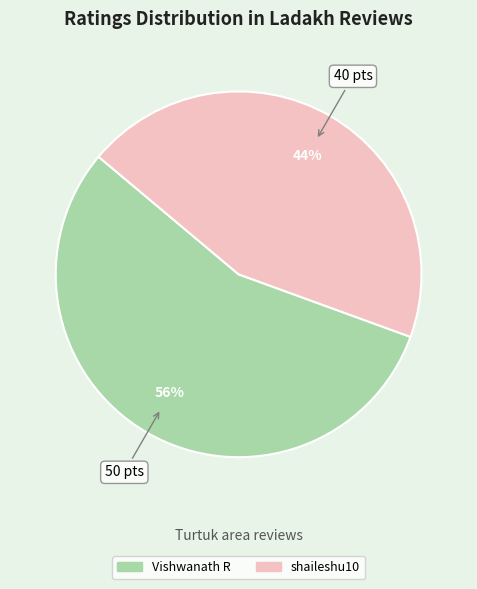

To the nearest percent, what percentage of the pie is shaileshu10?

44%